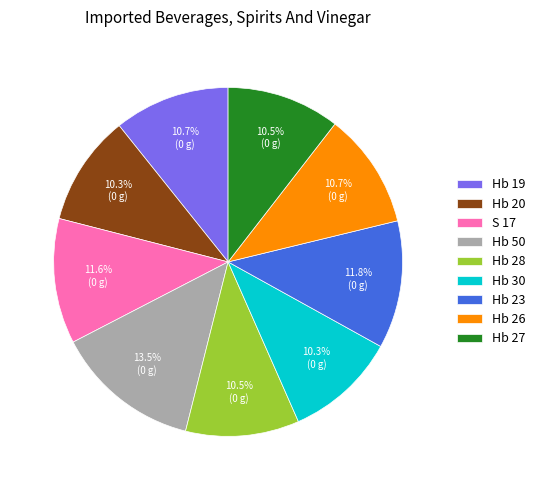

To the nearest percent, what is the combined percentage of Hb 19 and Hb 23?

23%